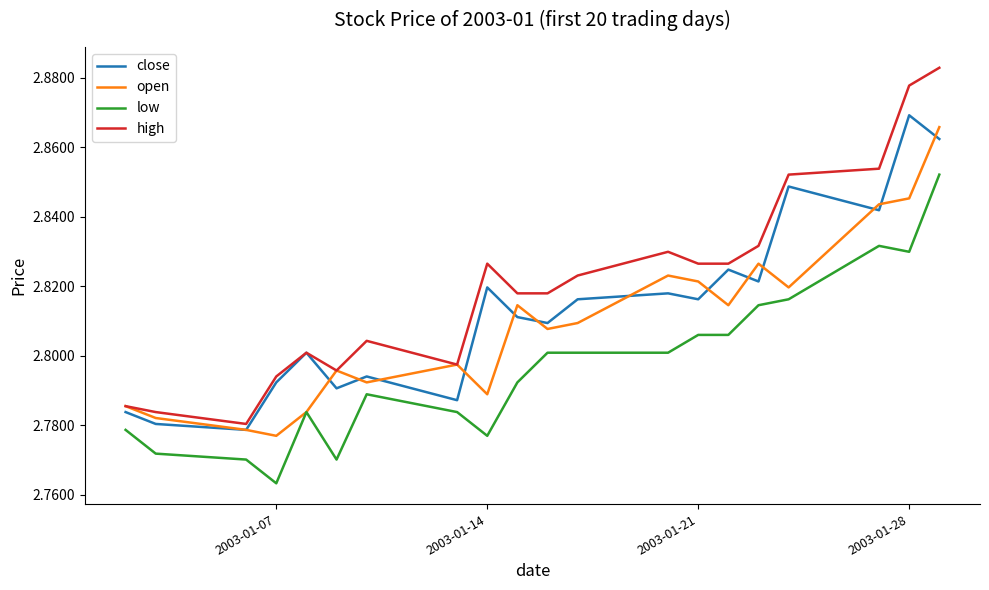

True or false: high and low cross at least once.

False